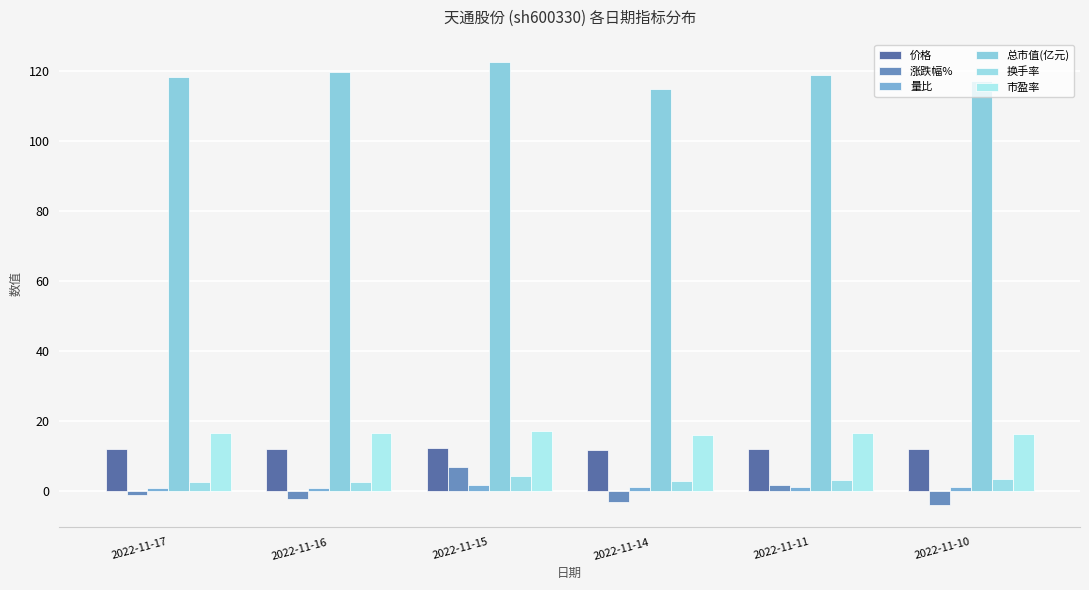

What is the value of the 量比 bar at the 6th from the left?

1.1